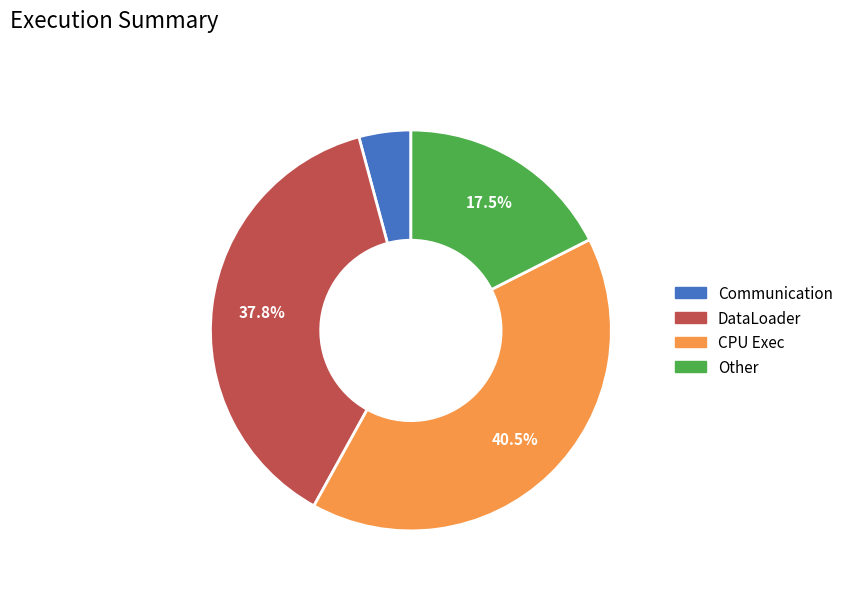

Is there a majority slice in this chart?

No